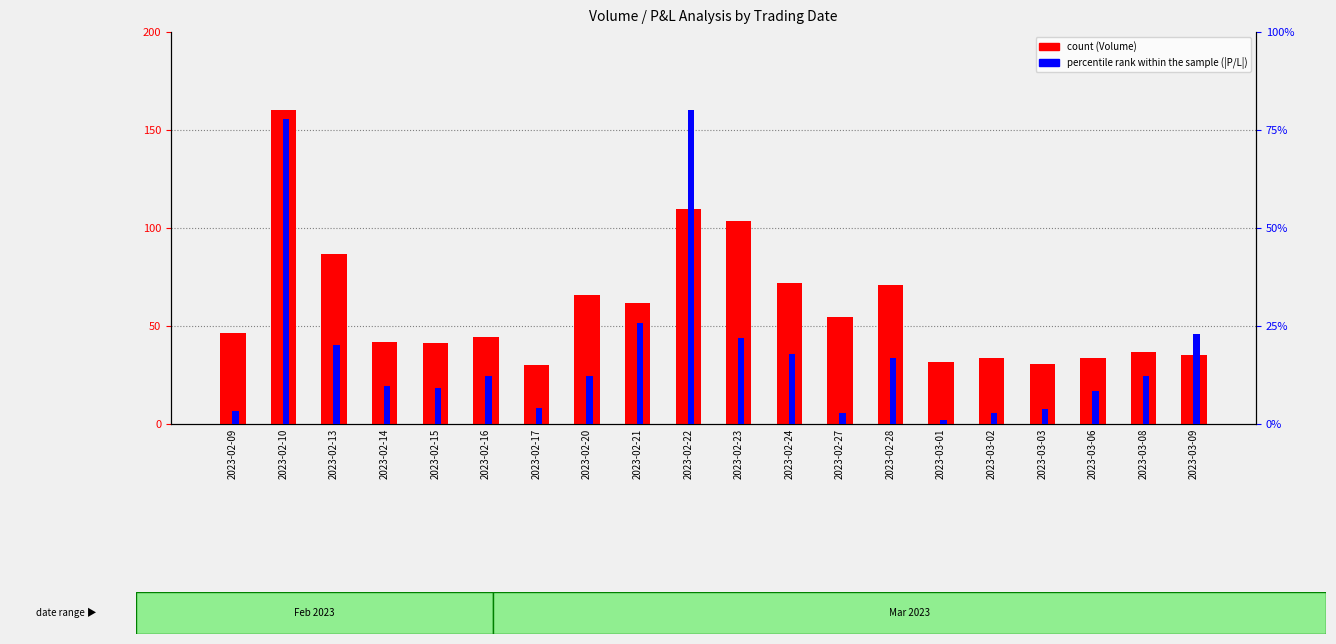

Reading right to left, extract all data points from this chart.

count: 35.1	36.9	33.4	30.7	33.5	31.5	70.7	54.6	71.8	103.6	109.8	62.0	65.9	30.2	44.5	41.6	42.1	86.6	160.0	46.4
percentile rank within the sample: 23.1	12.1	8.4	3.8	2.9	1.0	16.8	2.9	17.9	21.9	80.0	25.8	12.1	4.1	12.3	9.2	9.7	20.2	77.8	3.2